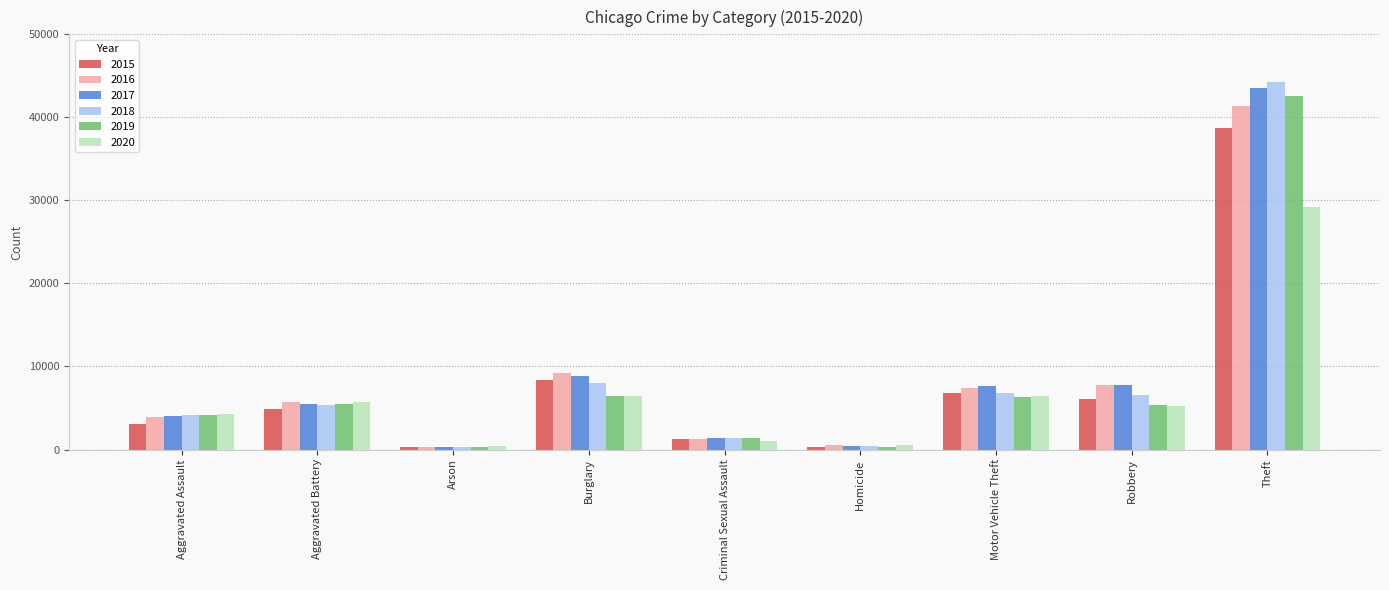

Count the number of data series in this chart.

6